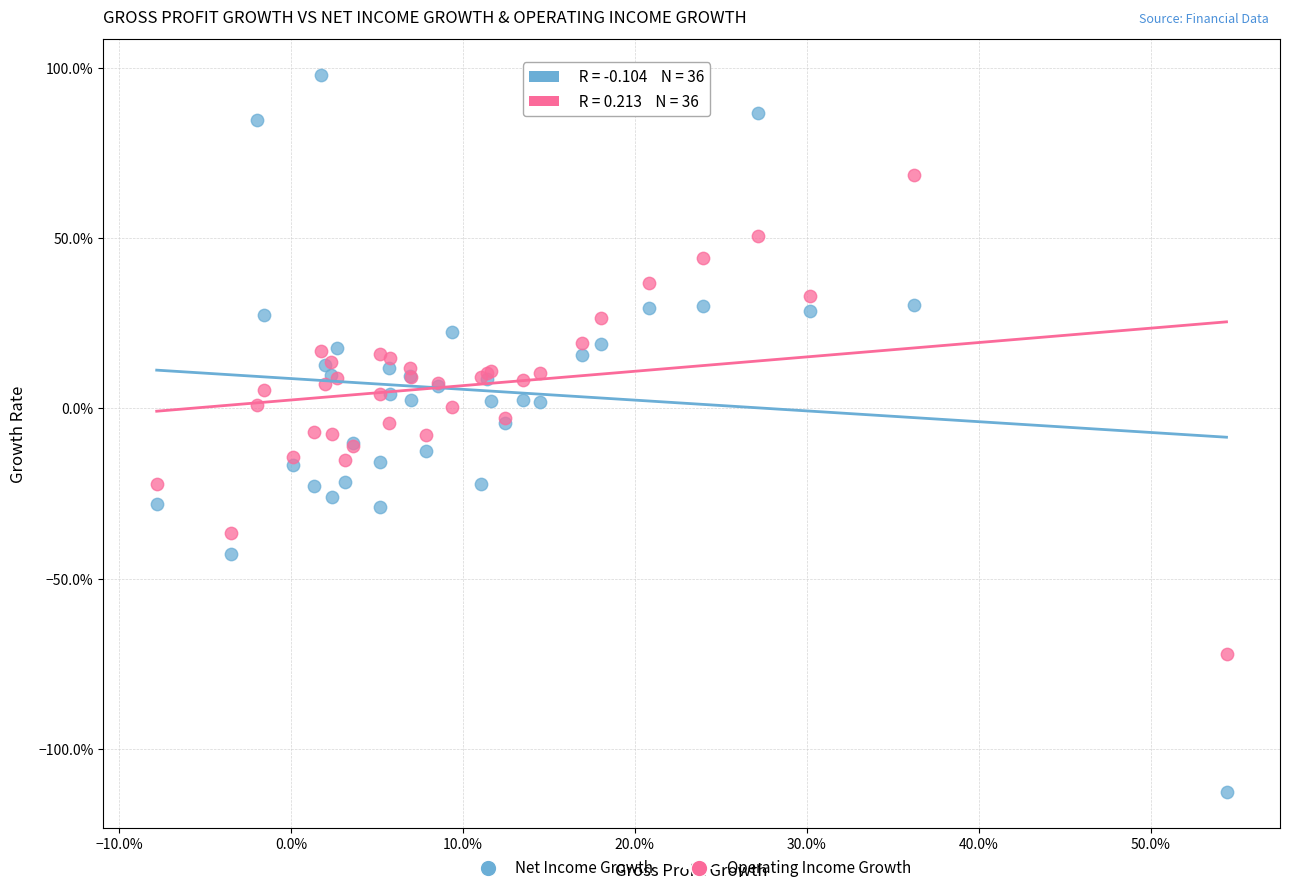

Which series has the widest spread of Y values?

Net Income Growth